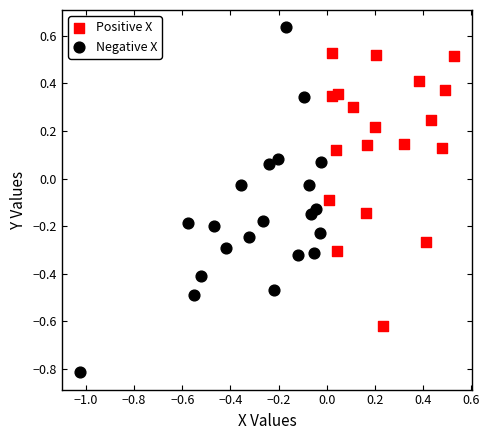

Which series contains the lowest Y value?

Negative X